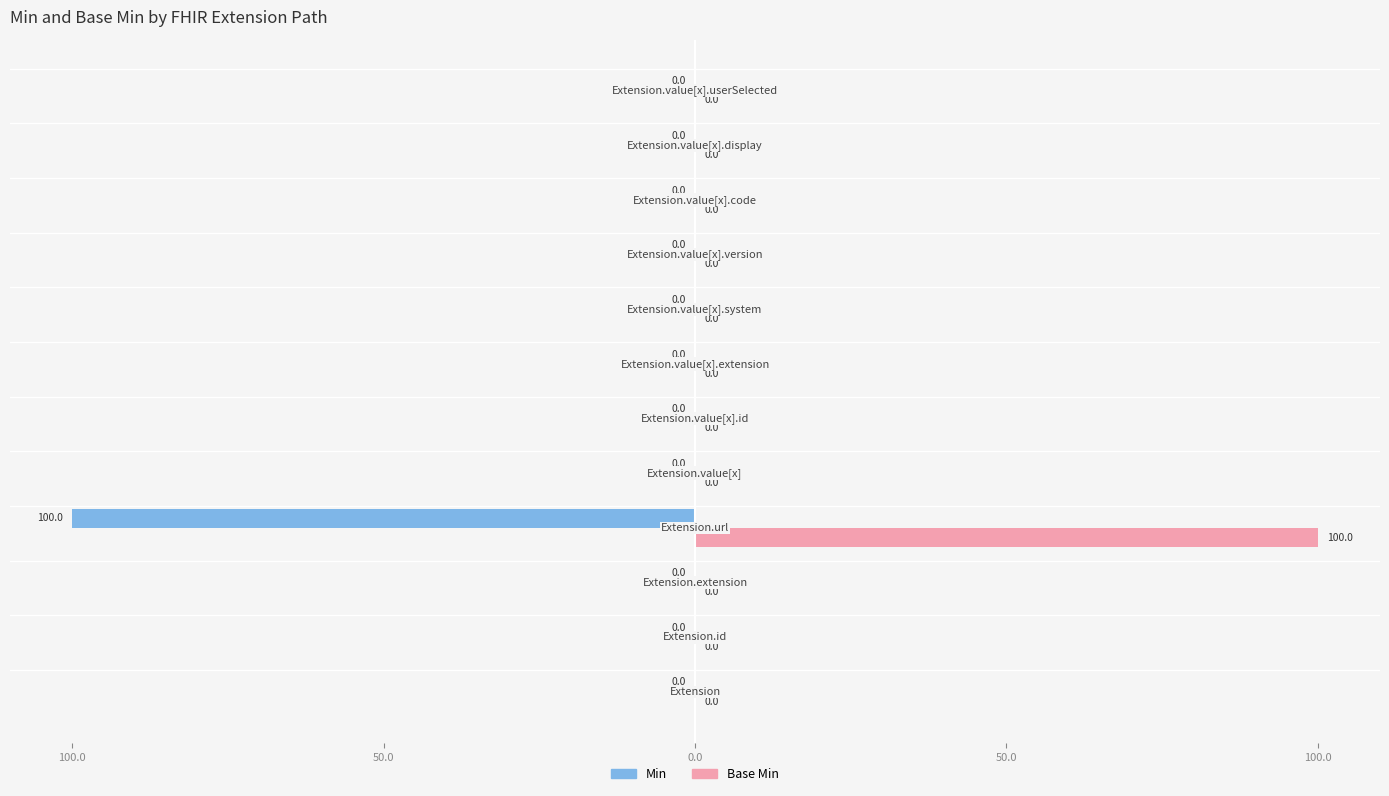

Rank the series by their maximum value, from highest to lowest.

Base Min, Min